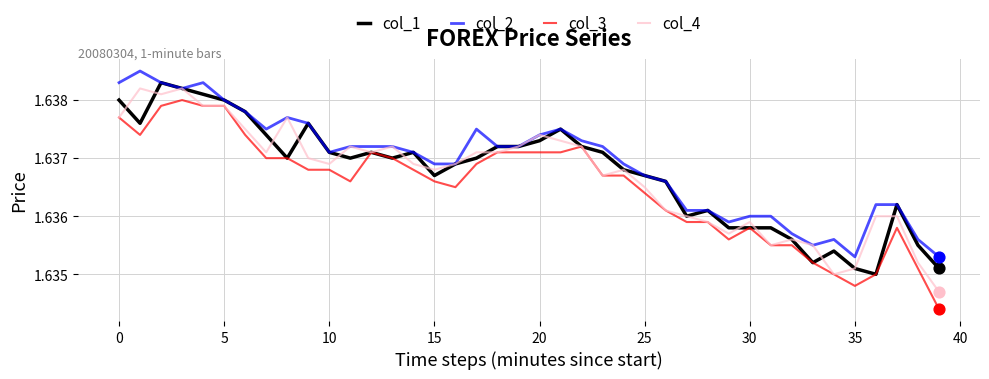

True or false: col_2 and col_3 cross at least once.

False